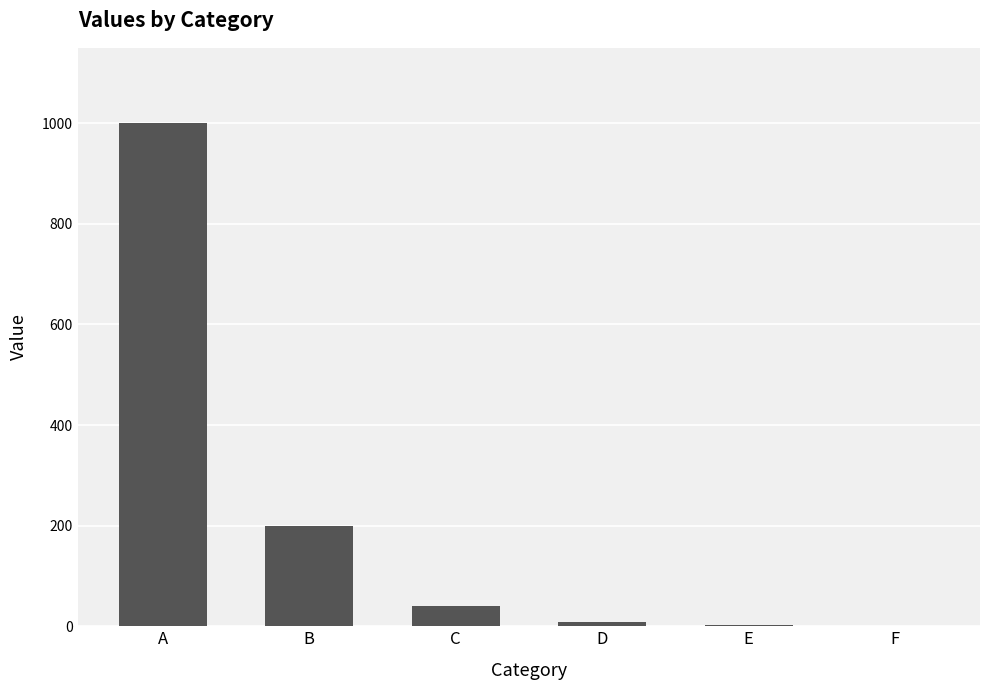

The chart shows a value of 1000.0 at A. True or false?

True